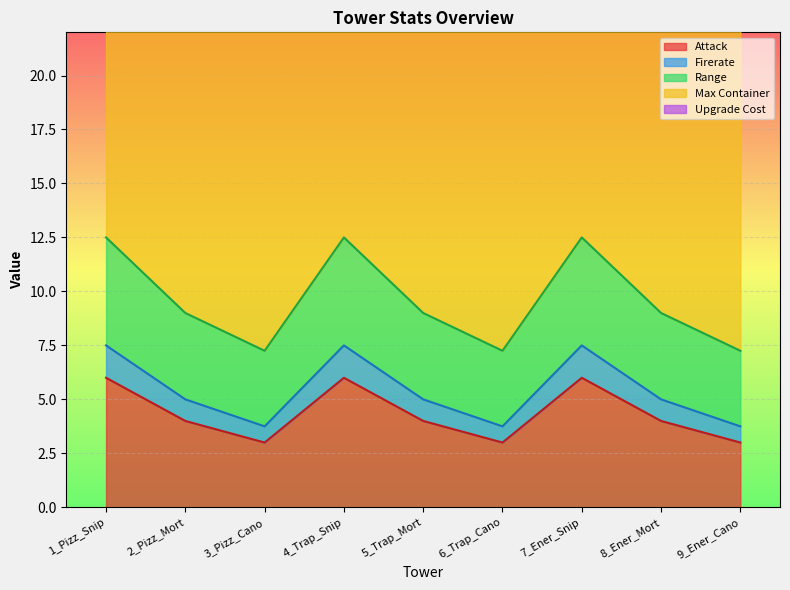

At which category is the sum across all series the highest?

1_Pizz_Snip